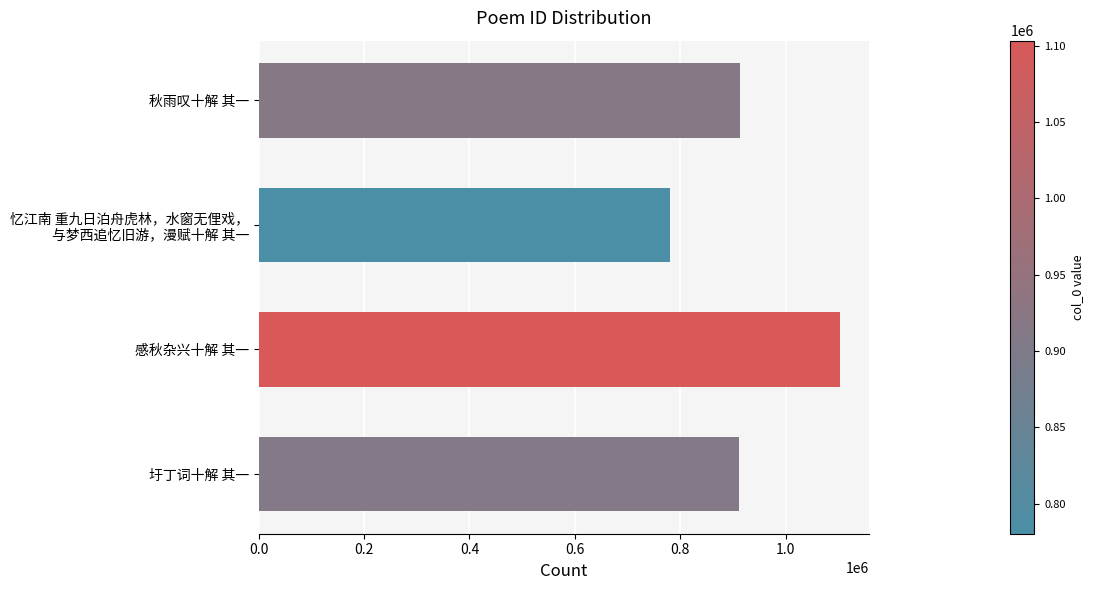

The value at 圩丁词十解 其一 is 912279. True or false?

True